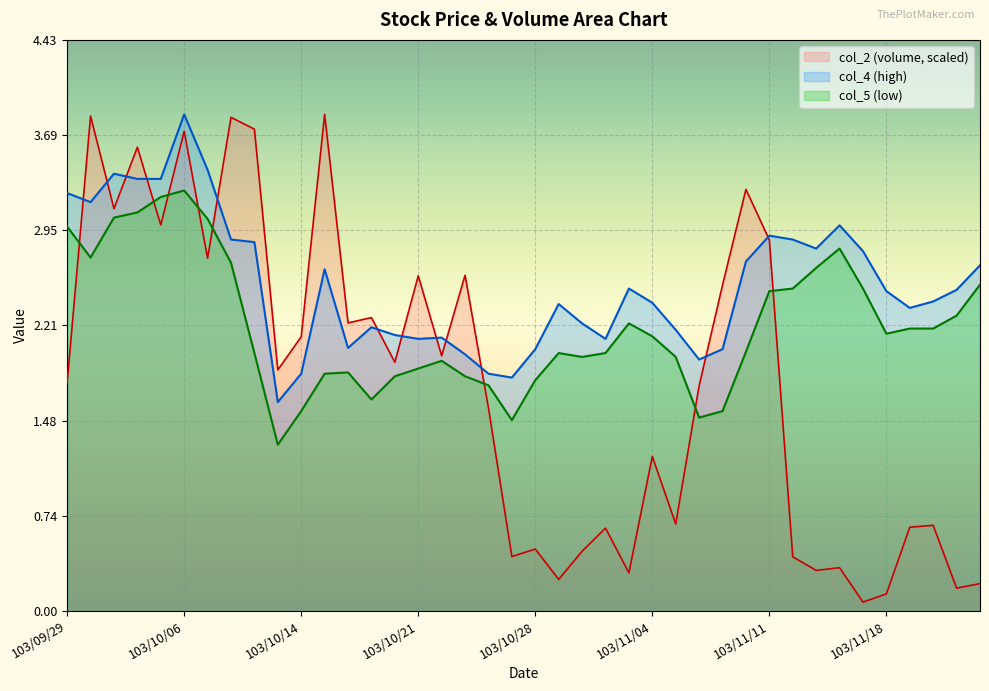

True or false: col_2 and col_5 cross at least once.

True